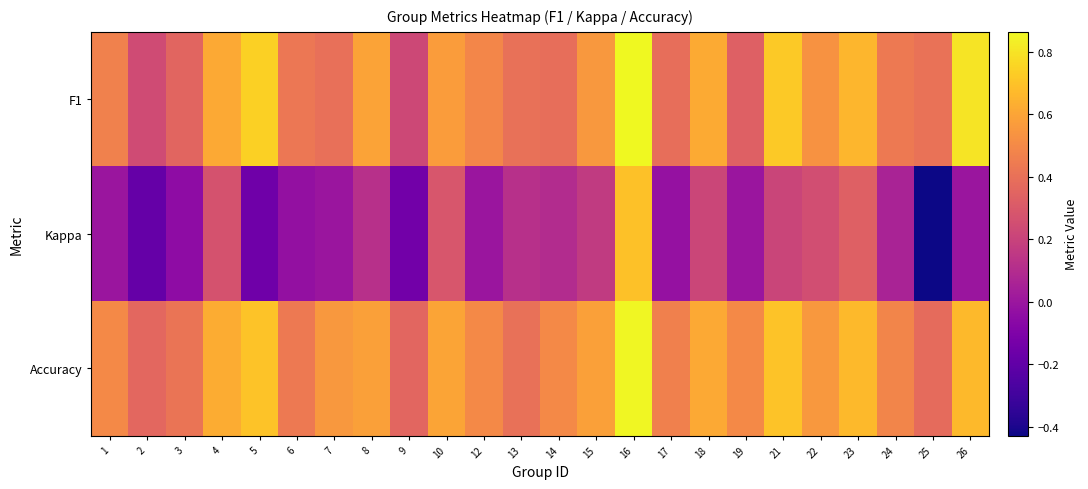

At 16, list the series in order from smallest to largest.

Kappa, Accuracy, F1